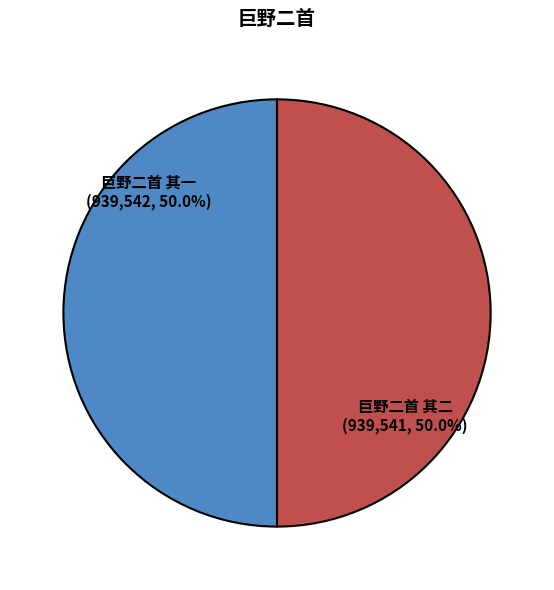

To the nearest percent, what percentage of the pie is 巨野二首 其一?

50%